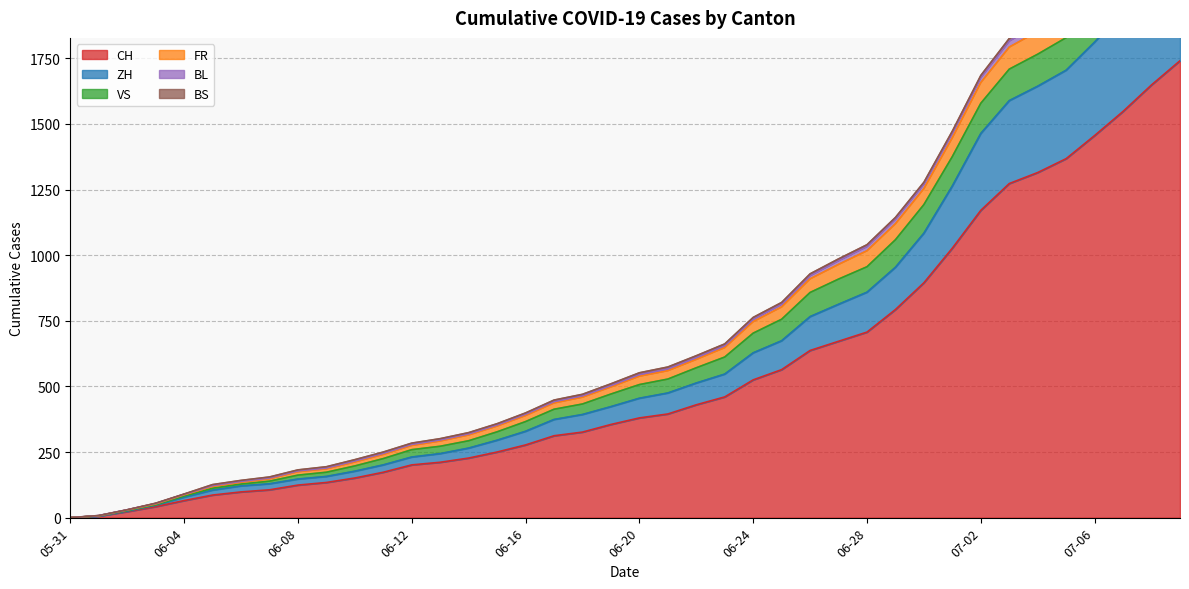

True or false: VS and CH cross at least once.

False